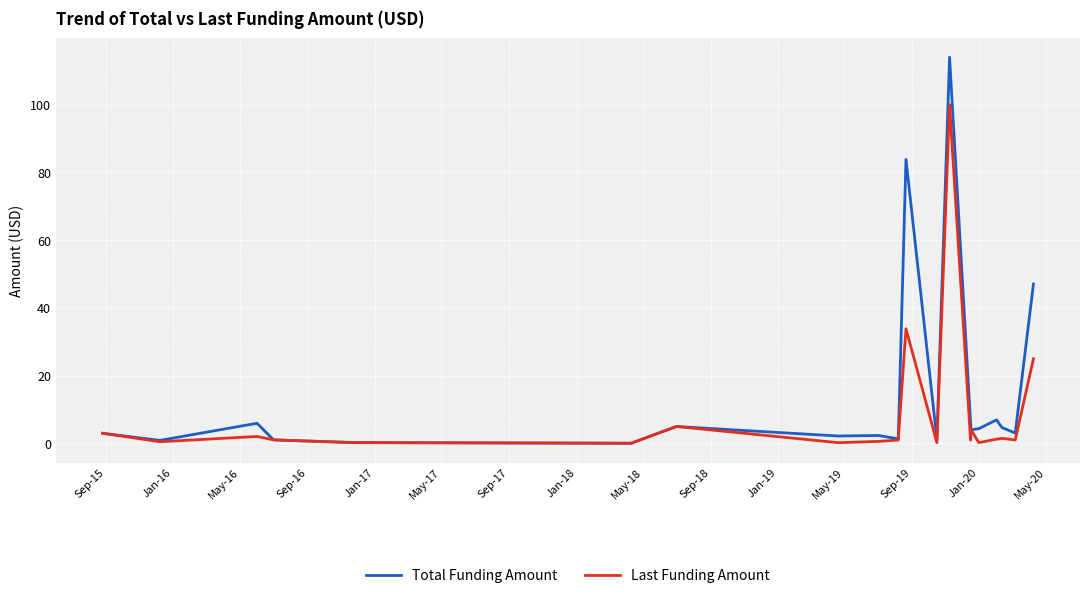

List the series in order of their peak value, highest first.

Total Funding Amount, Last Funding Amount